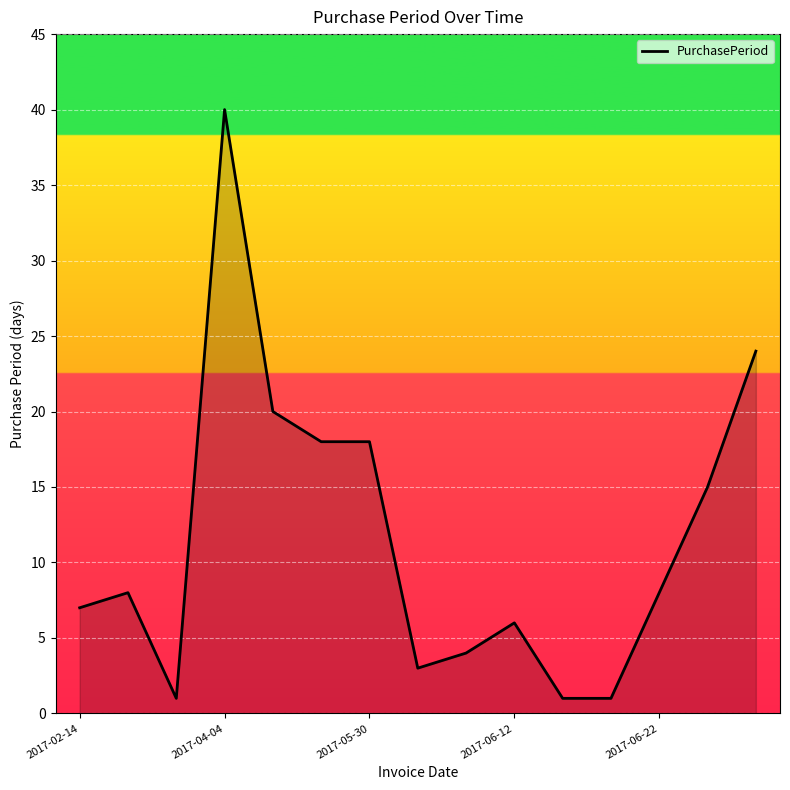

What is the difference between the maximum and minimum values?

39